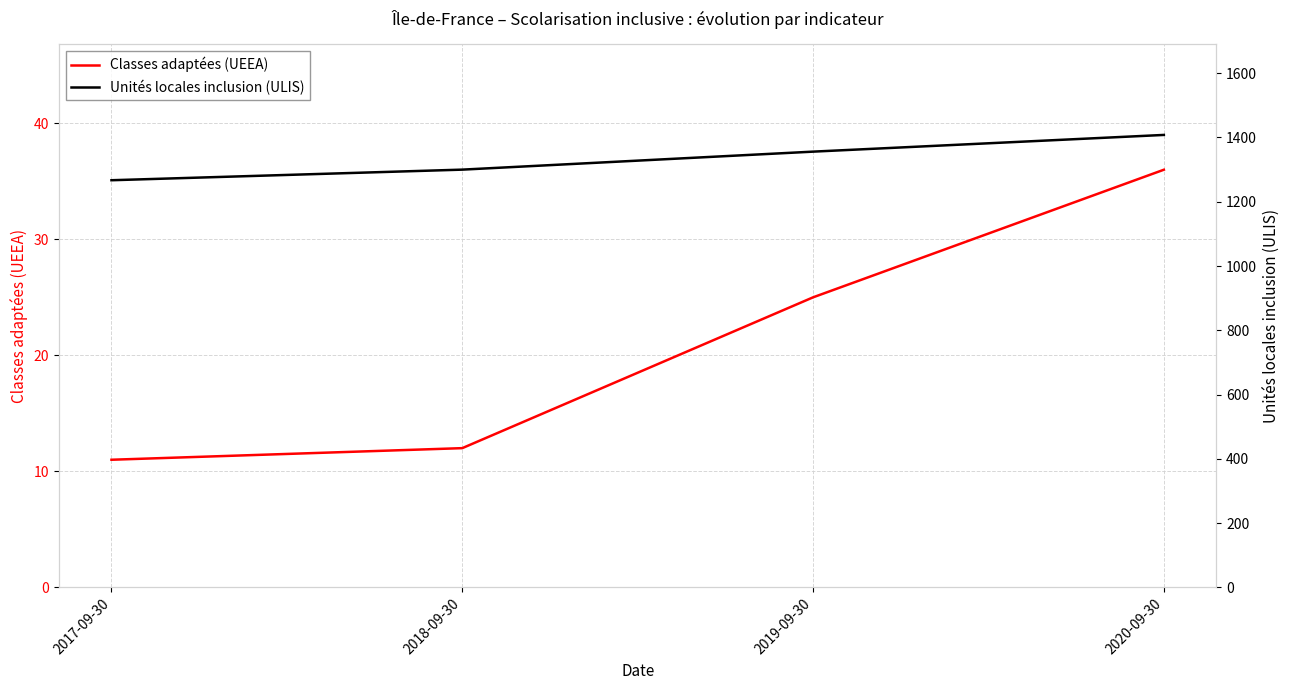

At which category is the sum across all series the highest?

2020-09-30